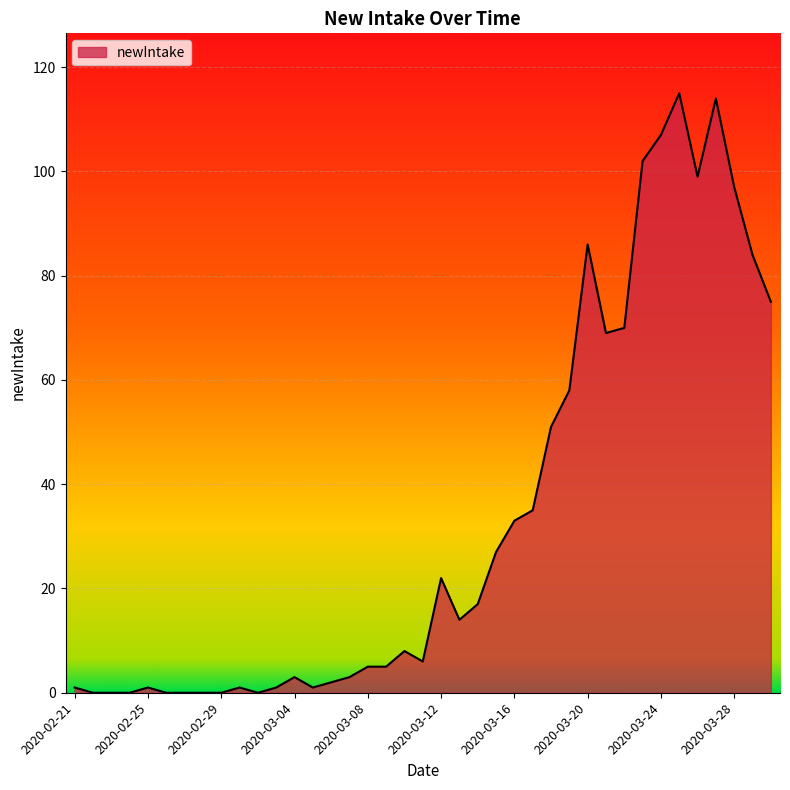

Reading left to right, what are all the values shown in this chart?

1	0	0	0	1	0	0	0	0	1	0	1	3	1	2	3	5	5	8	6	22	14	17	27	33	35	51	58	86	69	70	102	107	115	99	114	97	84	75